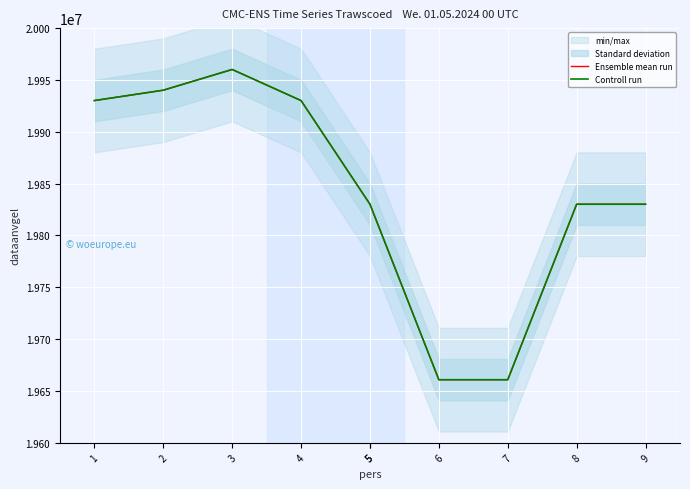

Between 2 and 6, which is larger?

2